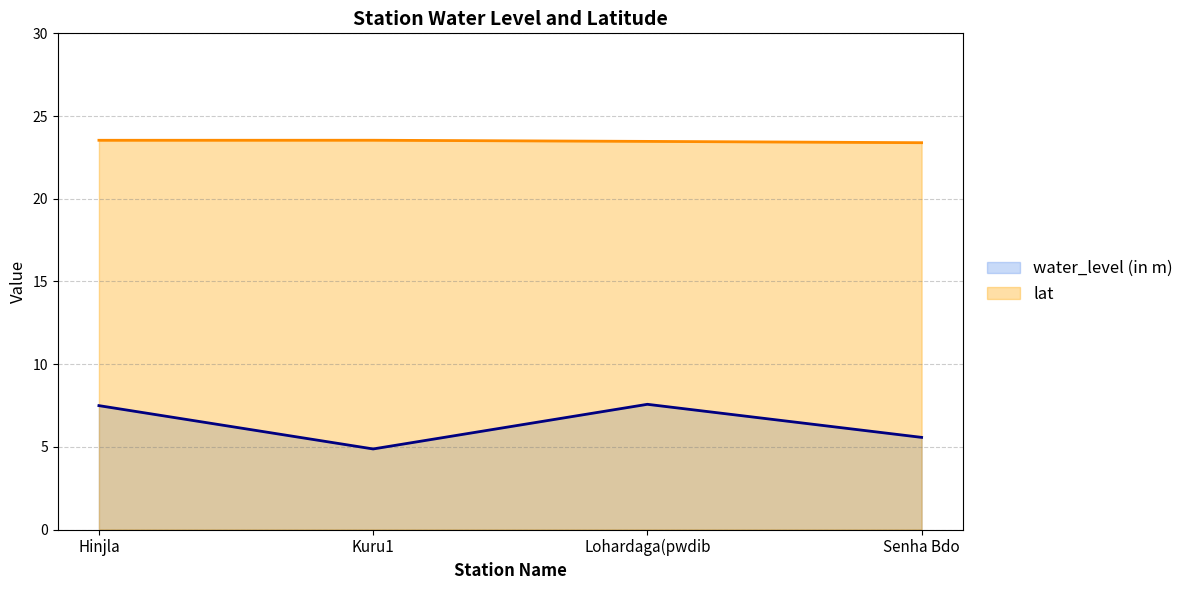

At which category is the sum across all series the highest?

Lohardaga(pwdib